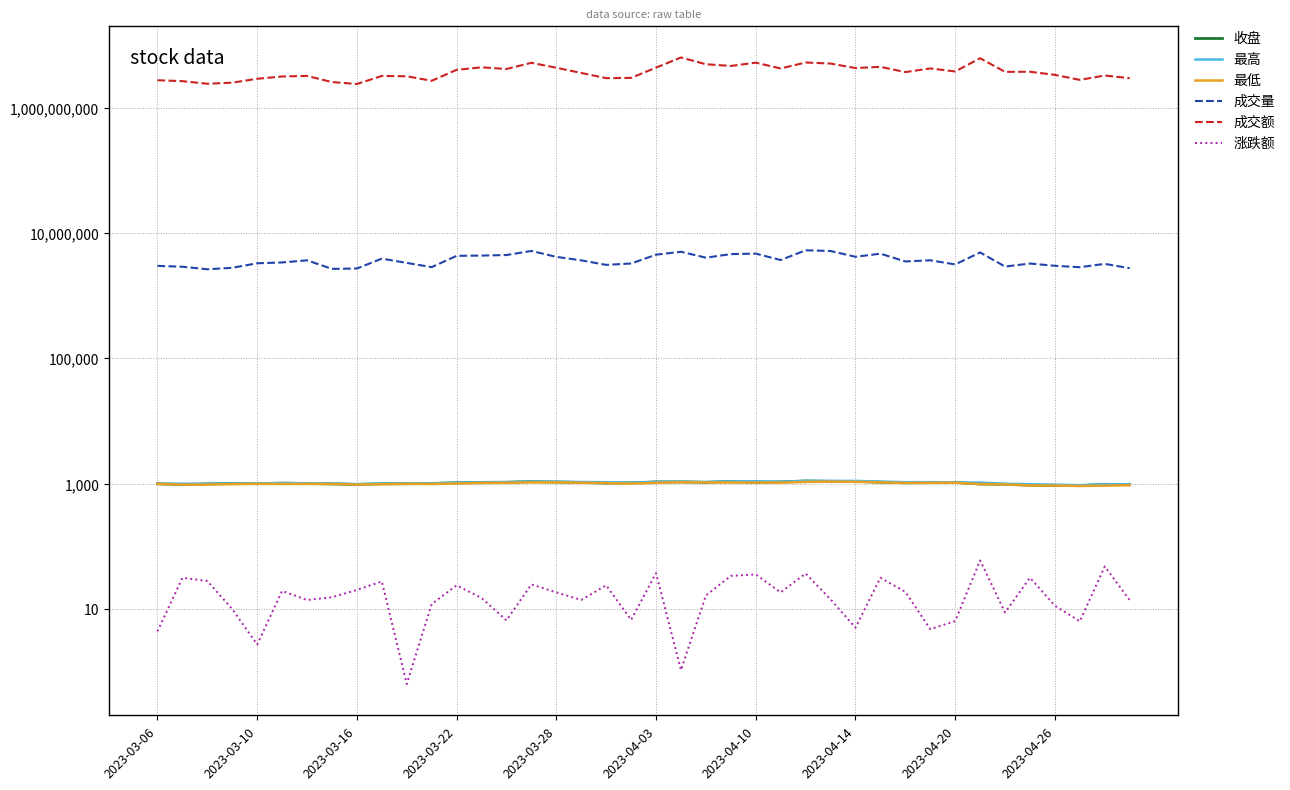

What position from the right is 23?

17